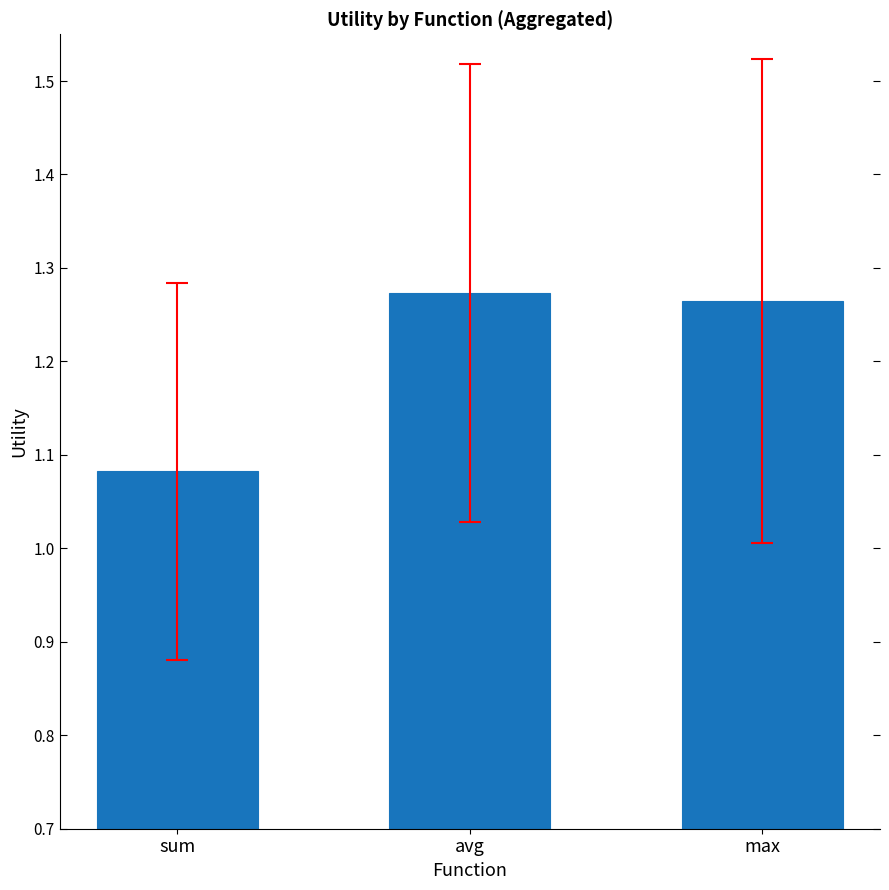

Is it true that the value at sum is 0.3?

False